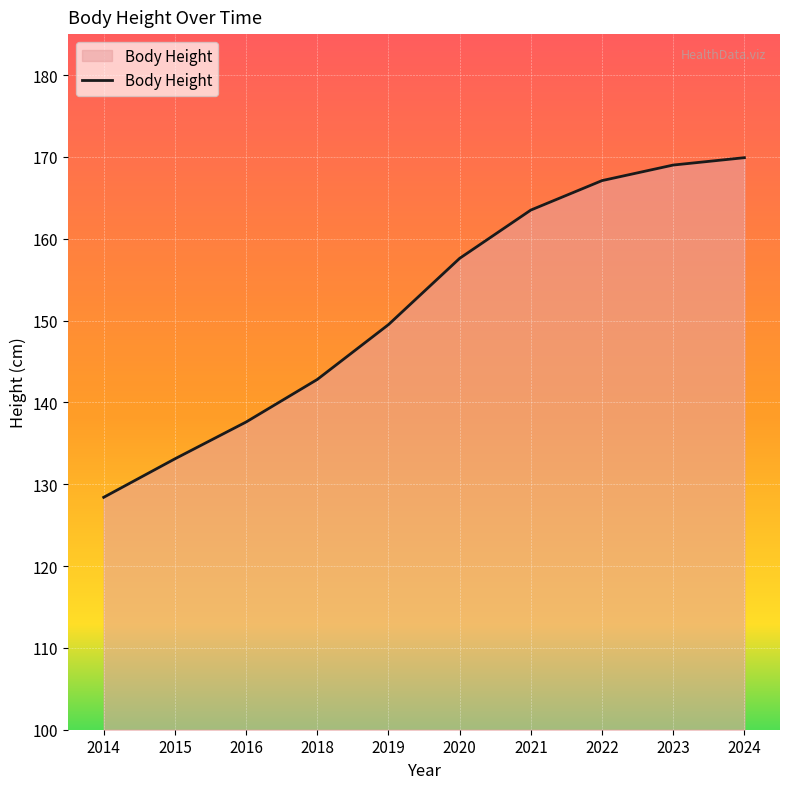

The value at 2019 is 149.5. True or false?

True